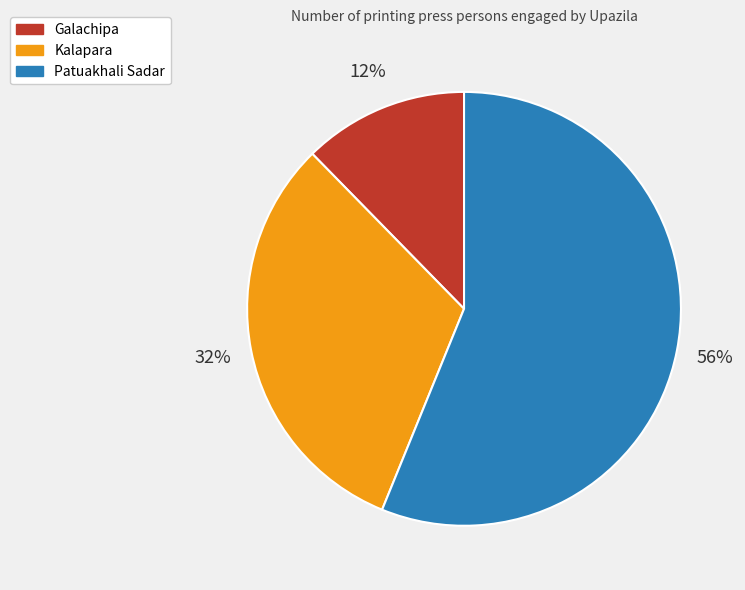

Rank the categories by value from highest to lowest.

Patuakhali Sadar, Kalapara, Galachipa